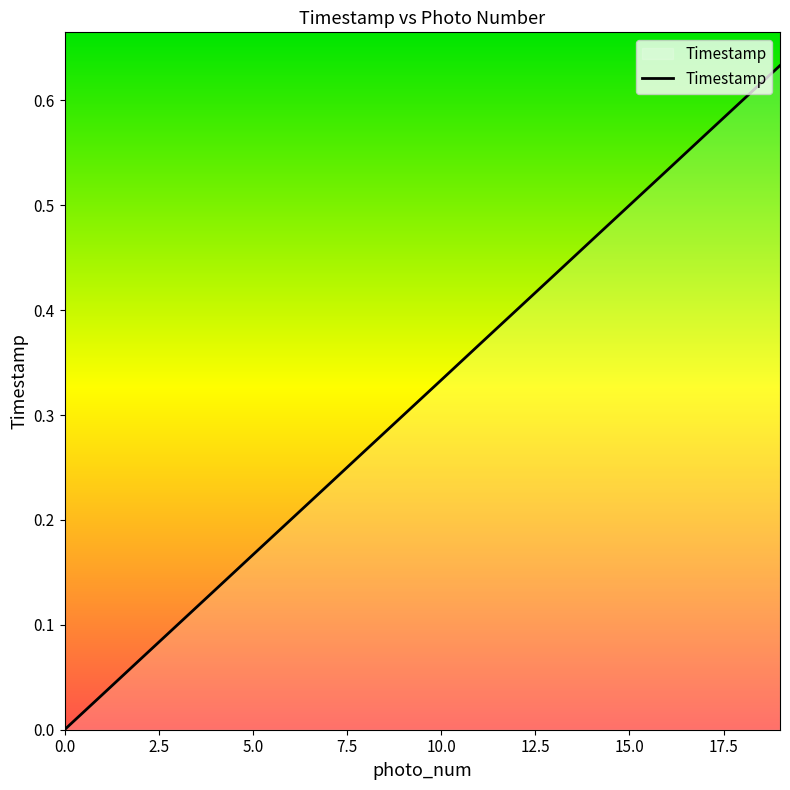

The value at 0.0 is 0.0. True or false?

True